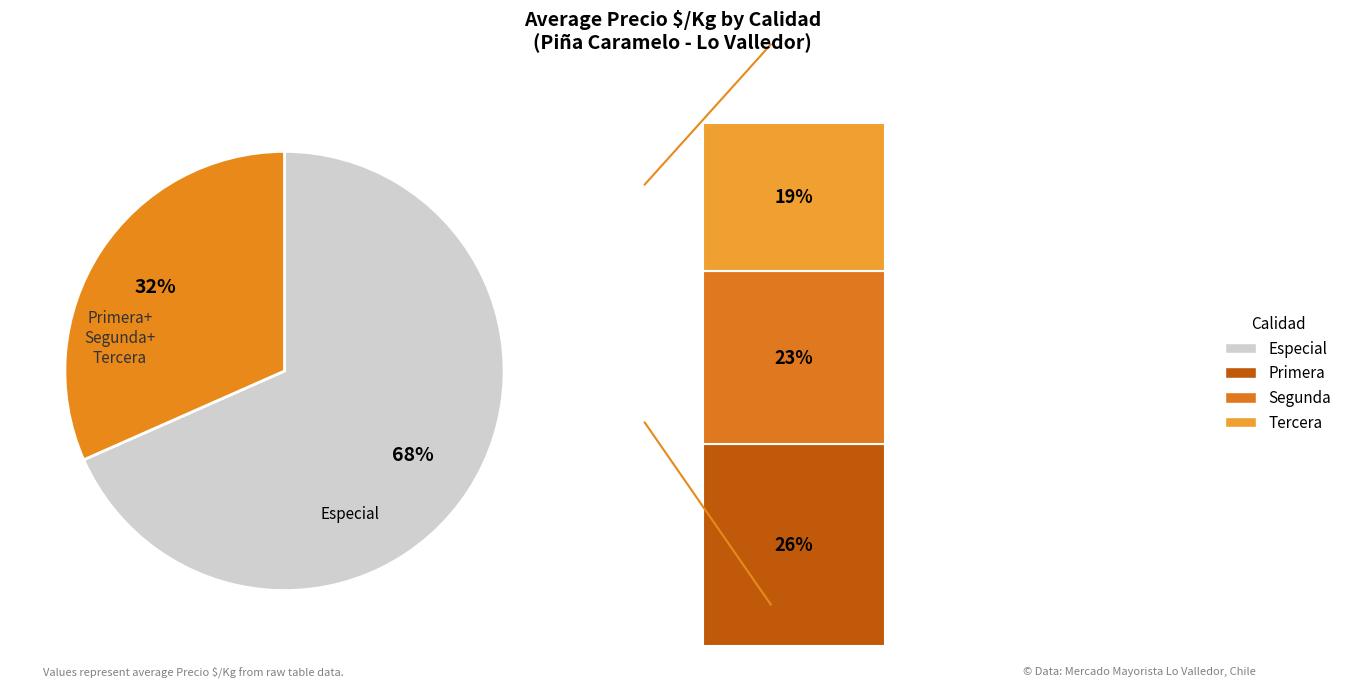

Do Primera and Especial together represent more than half of the pie?

Yes